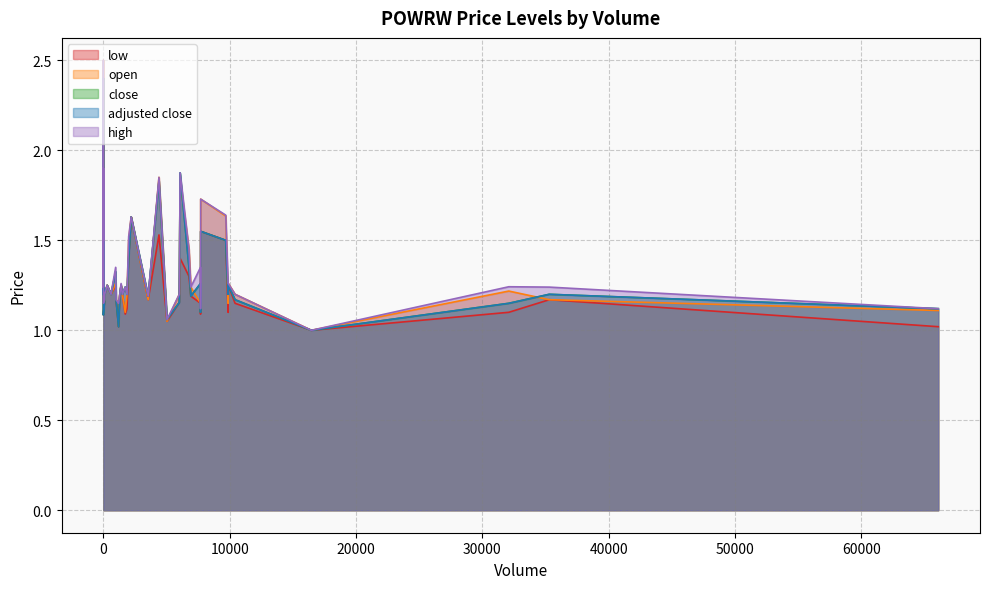

Which category has the highest value in the open series?

26